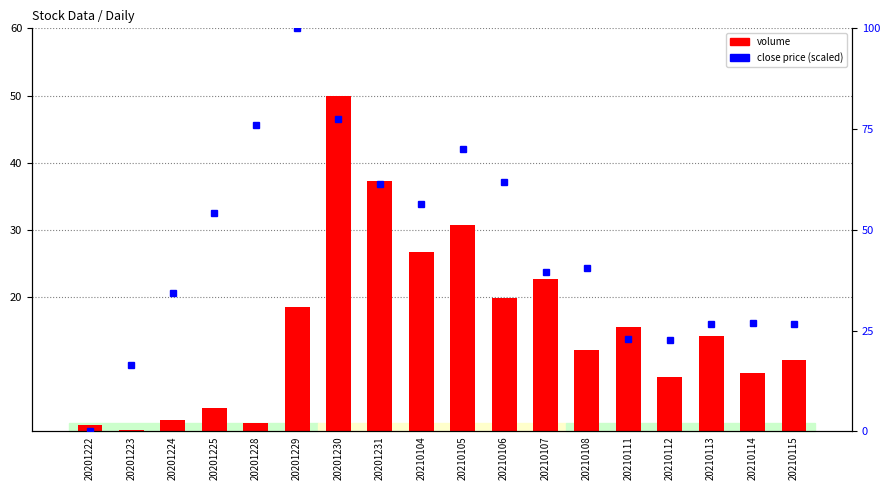

At which category is the sum across all series the highest?

20201230